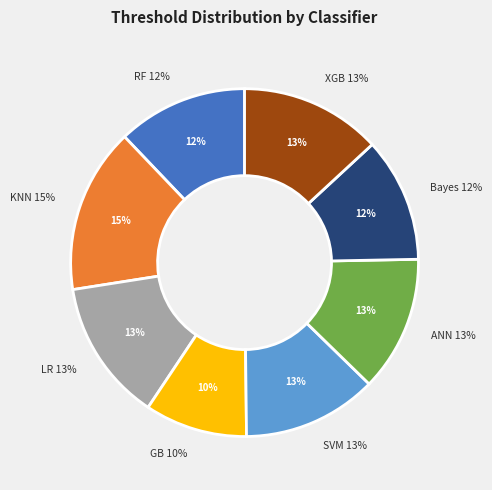

Is it true that Bayes is 12% of the pie?

True